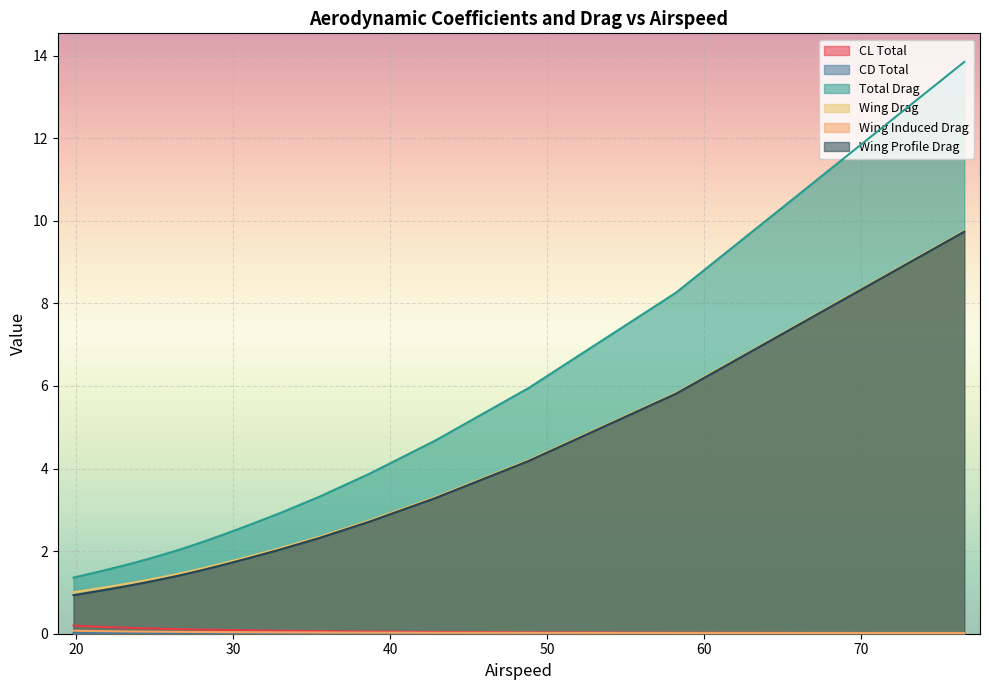

Which series has the largest total across all categories?

Total Drag